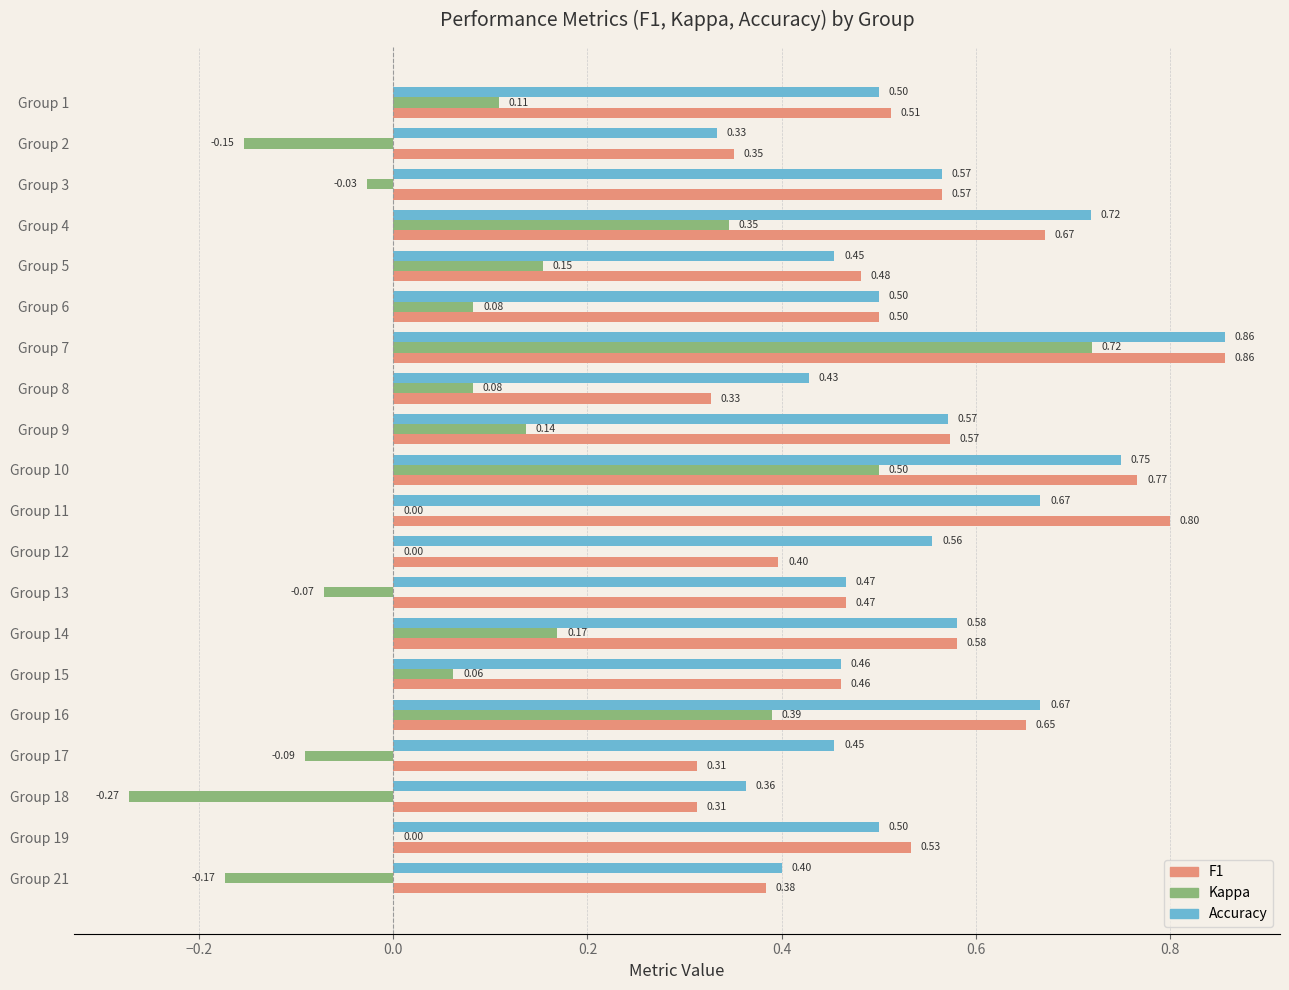

At which category is the sum across all series the highest?

Group 7